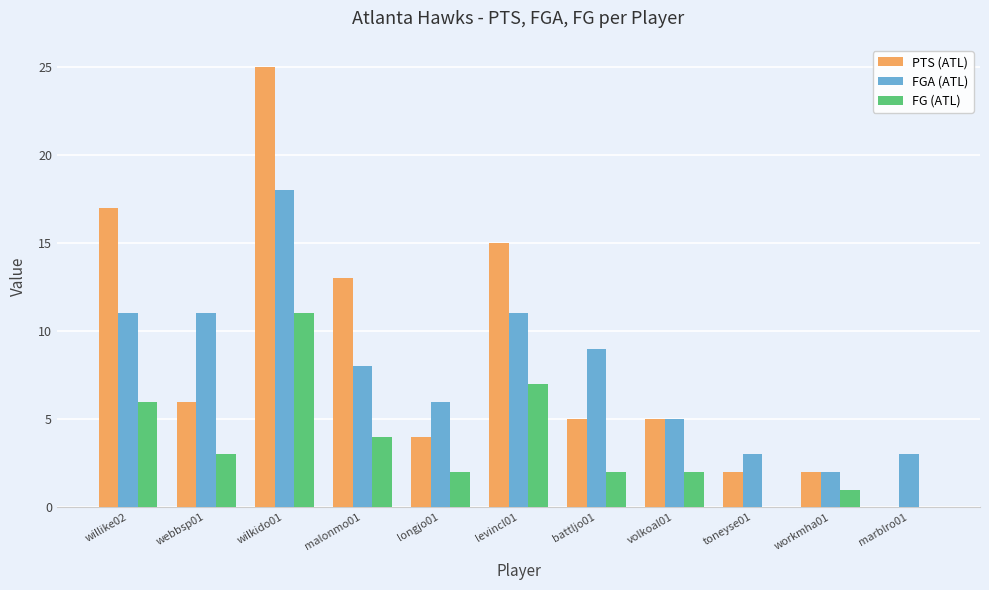

The value of FGA (ATL) at volkoal01 is 5. True or false?

True